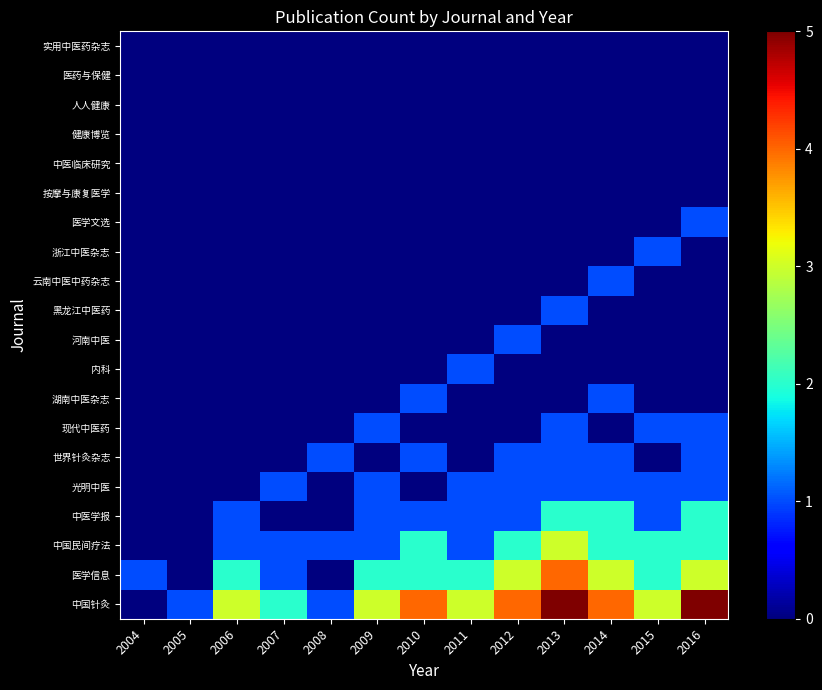

Reading left to right, what are all the values shown in this chart?

中国针灸: 2004=0	2005=1	2006=3	2007=2	2008=1	2009=3	2010=4	2011=3	2012=4	2013=5	2014=4	2015=3	2016=5
医学信息: 2004=1	2005=0	2006=2	2007=1	2008=0	2009=2	2010=2	2011=2	2012=3	2013=4	2014=3	2015=2	2016=3
中国民间疗法: 2004=0	2005=0	2006=1	2007=1	2008=1	2009=1	2010=2	2011=1	2012=2	2013=3	2014=2	2015=2	2016=2
中医学报: 2004=0	2005=0	2006=1	2007=0	2008=0	2009=1	2010=1	2011=1	2012=1	2013=2	2014=2	2015=1	2016=2
光明中医: 2004=0	2005=0	2006=0	2007=1	2008=0	2009=1	2010=0	2011=1	2012=1	2013=1	2014=1	2015=1	2016=1
世界针灸杂志: 2004=0	2005=0	2006=0	2007=0	2008=1	2009=0	2010=1	2011=0	2012=1	2013=1	2014=1	2015=0	2016=1
现代中医药: 2004=0	2005=0	2006=0	2007=0	2008=0	2009=1	2010=0	2011=0	2012=0	2013=1	2014=0	2015=1	2016=1
湖南中医杂志: 2004=0	2005=0	2006=0	2007=0	2008=0	2009=0	2010=1	2011=0	2012=0	2013=0	2014=1	2015=0	2016=0
内科: 2004=0	2005=0	2006=0	2007=0	2008=0	2009=0	2010=0	2011=1	2012=0	2013=0	2014=0	2015=0	2016=0
河南中医: 2004=0	2005=0	2006=0	2007=0	2008=0	2009=0	2010=0	2011=0	2012=1	2013=0	2014=0	2015=0	2016=0
黑龙江中医药: 2004=0	2005=0	2006=0	2007=0	2008=0	2009=0	2010=0	2011=0	2012=0	2013=1	2014=0	2015=0	2016=0
云南中医中药杂志: 2004=0	2005=0	2006=0	2007=0	2008=0	2009=0	2010=0	2011=0	2012=0	2013=0	2014=1	2015=0	2016=0
浙江中医杂志: 2004=0	2005=0	2006=0	2007=0	2008=0	2009=0	2010=0	2011=0	2012=0	2013=0	2014=0	2015=1	2016=0
医学文选: 2004=0	2005=0	2006=0	2007=0	2008=0	2009=0	2010=0	2011=0	2012=0	2013=0	2014=0	2015=0	2016=1
按摩与康复医学: 2004=0	2005=0	2006=0	2007=0	2008=0	2009=0	2010=0	2011=0	2012=0	2013=0	2014=0	2015=0	2016=0
中医临床研究: 2004=0	2005=0	2006=0	2007=0	2008=0	2009=0	2010=0	2011=0	2012=0	2013=0	2014=0	2015=0	2016=0
健康博览: 2004=0	2005=0	2006=0	2007=0	2008=0	2009=0	2010=0	2011=0	2012=0	2013=0	2014=0	2015=0	2016=0
人人健康: 2004=0	2005=0	2006=0	2007=0	2008=0	2009=0	2010=0	2011=0	2012=0	2013=0	2014=0	2015=0	2016=0
医药与保健: 2004=0	2005=0	2006=0	2007=0	2008=0	2009=0	2010=0	2011=0	2012=0	2013=0	2014=0	2015=0	2016=0
实用中医药杂志: 2004=0	2005=0	2006=0	2007=0	2008=0	2009=0	2010=0	2011=0	2012=0	2013=0	2014=0	2015=0	2016=0